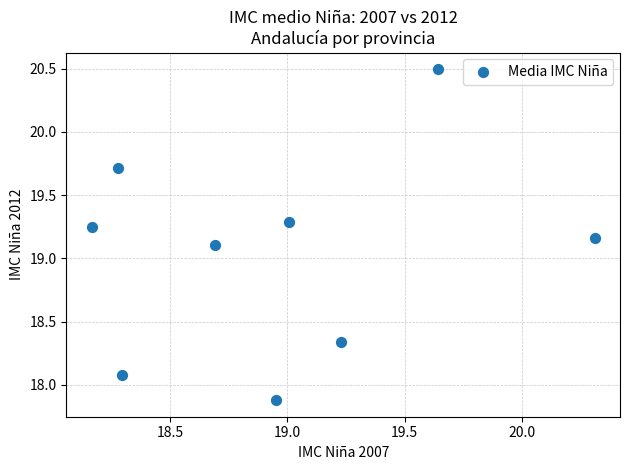

What Y value in the scatter plot is closest to 19?

19.1